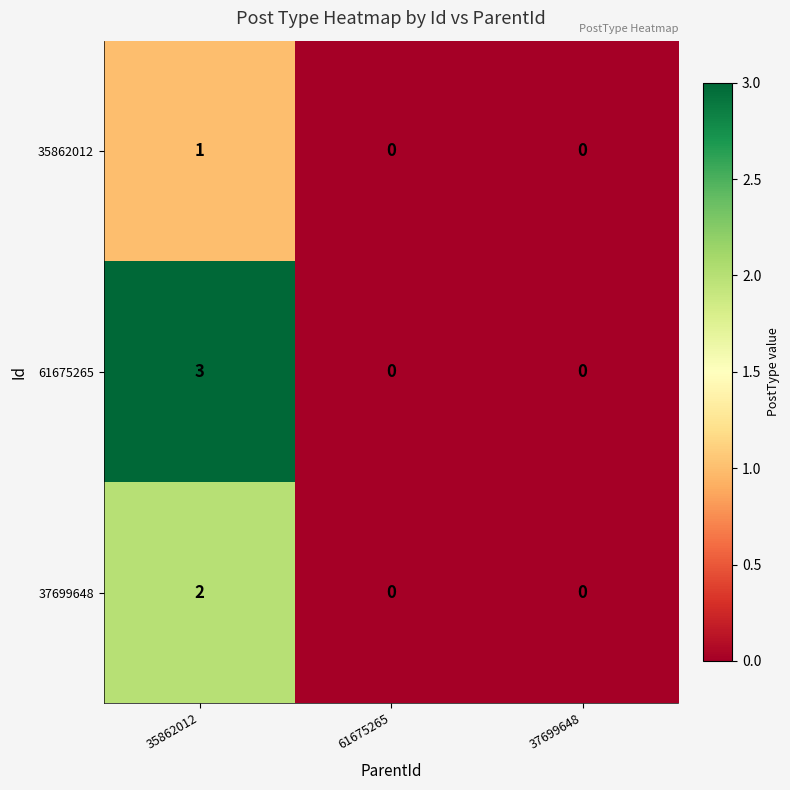

Which series has the widest spread of values?

61675265